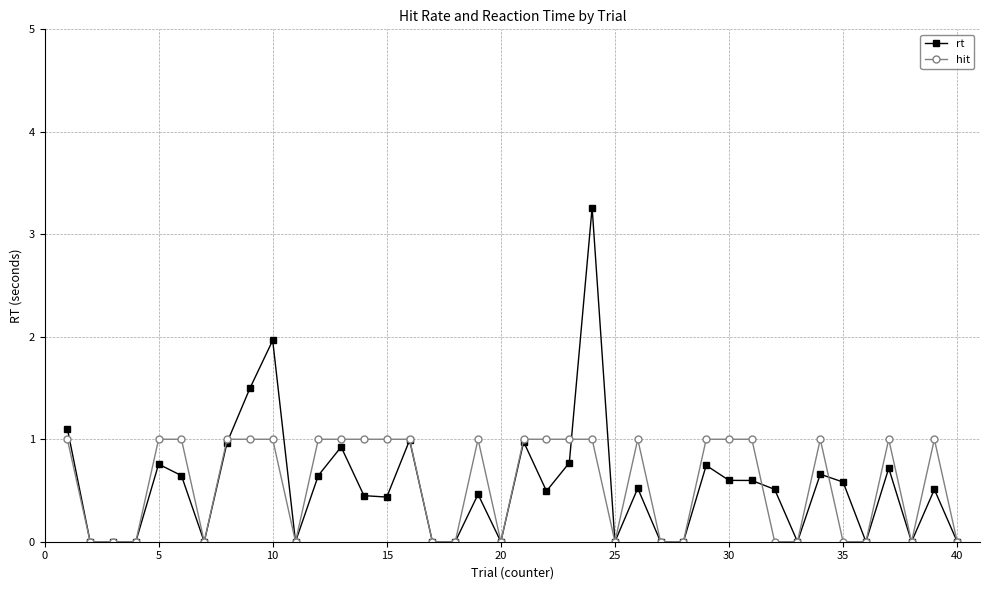

What is the value of the hit point at the 12th from the left?

1.0